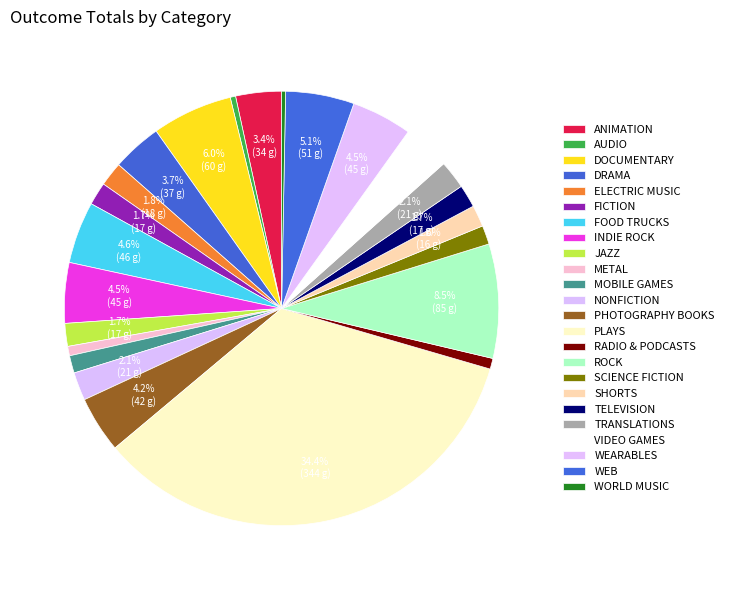

Which slice is the smallest?

world music